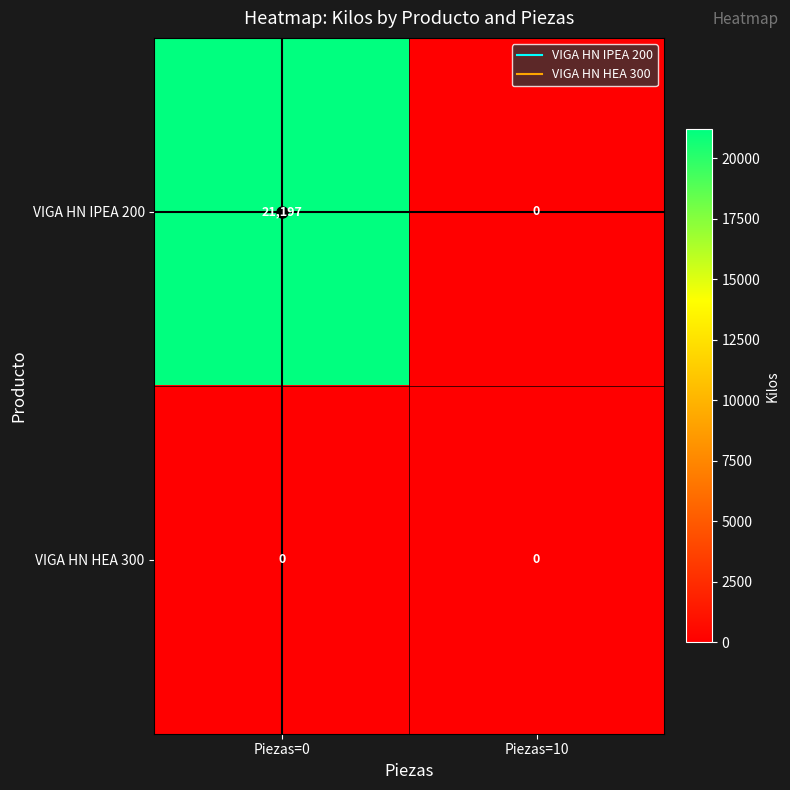

At which category does the chart reach its peak across all series?

Piezas=0